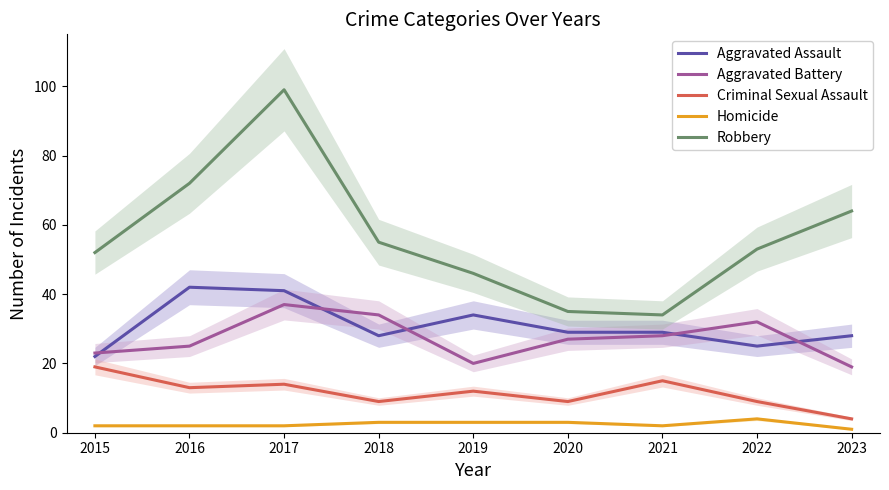

Is it true that Aggravated Battery equals 5 at 2023?

False